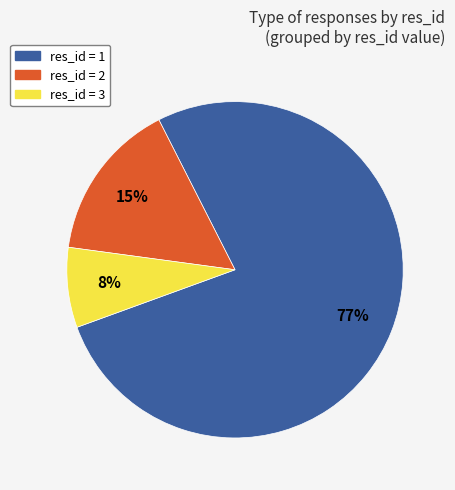

To the nearest percent, what is the difference between the largest and smallest slice percentages?

69%